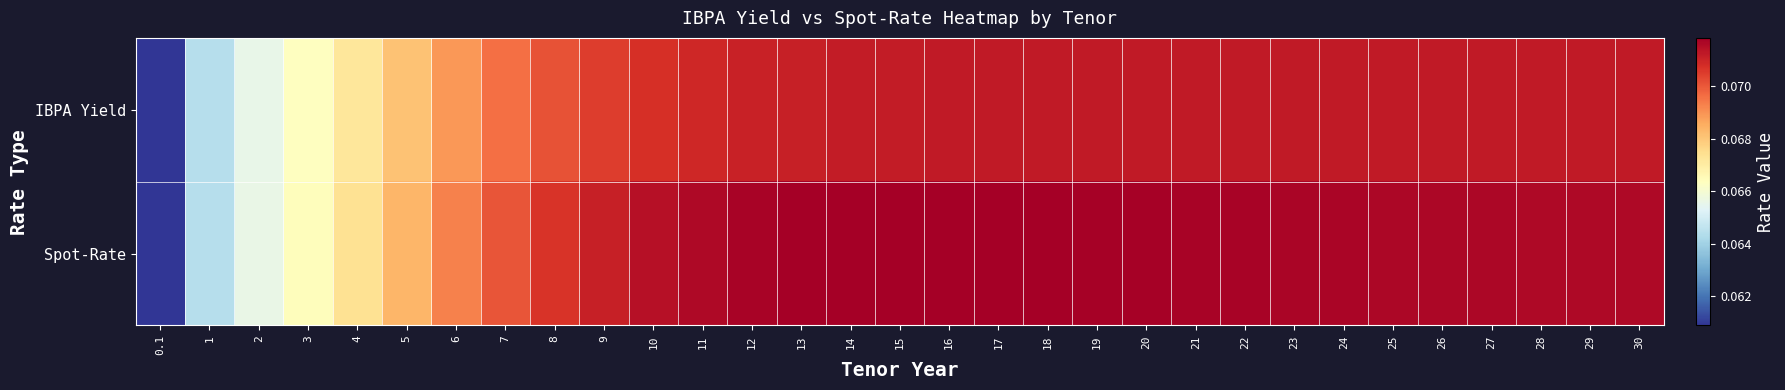

Reading left to right, extract all data points from this chart.

IBPA Yield: 0.1=0.1	1=0.1	2=0.1	3=0.1	4=0.1	5=0.1	6=0.1	7=0.1	8=0.1	9=0.1	10=0.1	11=0.1	12=0.1	13=0.1	14=0.1	15=0.1	16=0.1	17=0.1	18=0.1	19=0.1	20=0.1	21=0.1	22=0.1	23=0.1	24=0.1	25=0.1	26=0.1	27=0.1	28=0.1	29=0.1	30=0.1
Spot-Rate: 0.1=0.1	1=0.1	2=0.1	3=0.1	4=0.1	5=0.1	6=0.1	7=0.1	8=0.1	9=0.1	10=0.1	11=0.1	12=0.1	13=0.1	14=0.1	15=0.1	16=0.1	17=0.1	18=0.1	19=0.1	20=0.1	21=0.1	22=0.1	23=0.1	24=0.1	25=0.1	26=0.1	27=0.1	28=0.1	29=0.1	30=0.1